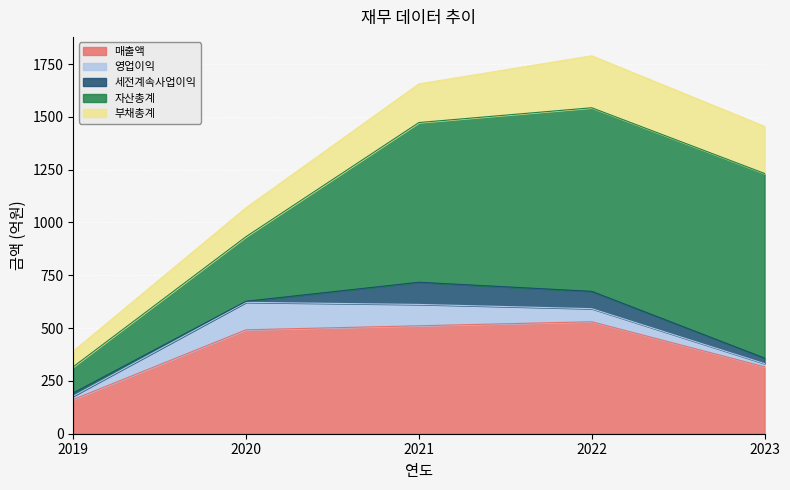

True or false: 세전계속사업이익 and 부채총계 cross at least once.

False